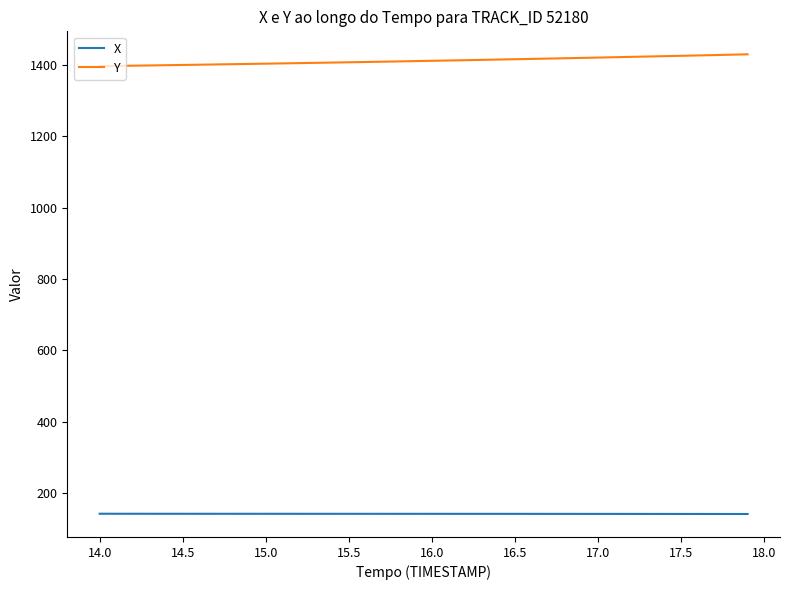

What is the greatest value displayed?

1429.4